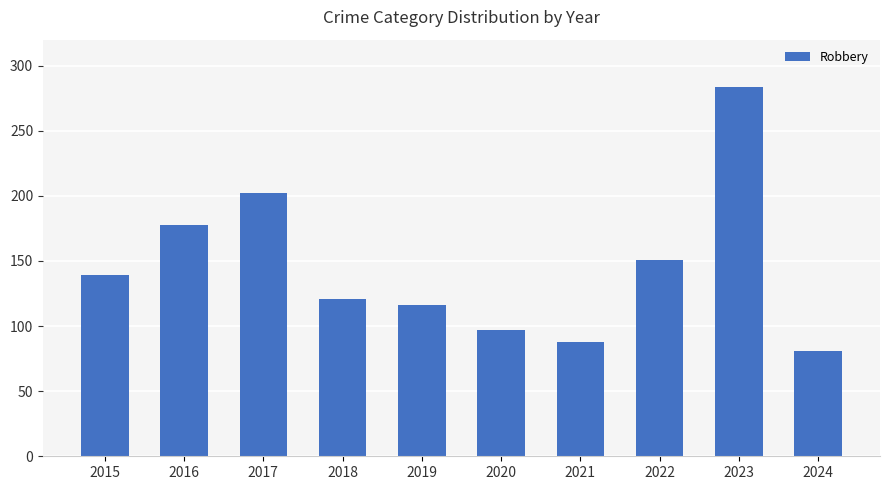

Reading right to left, list all the values displayed in this chart.

81	284	151	88	97	116	121	202	178	139